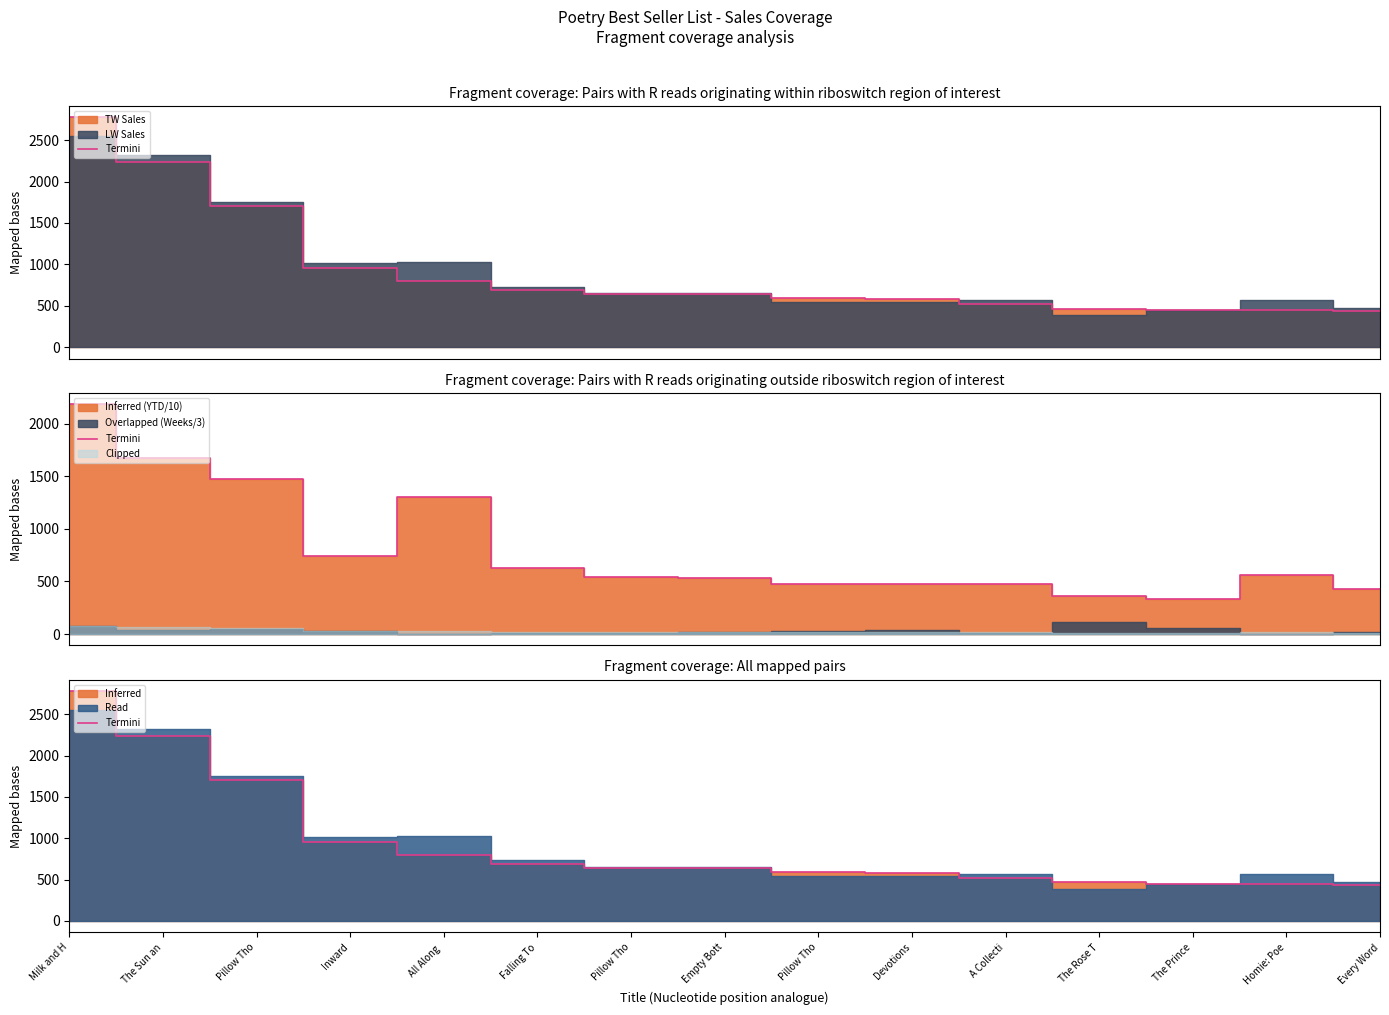

Which category has the lowest value across all series?

Every Word